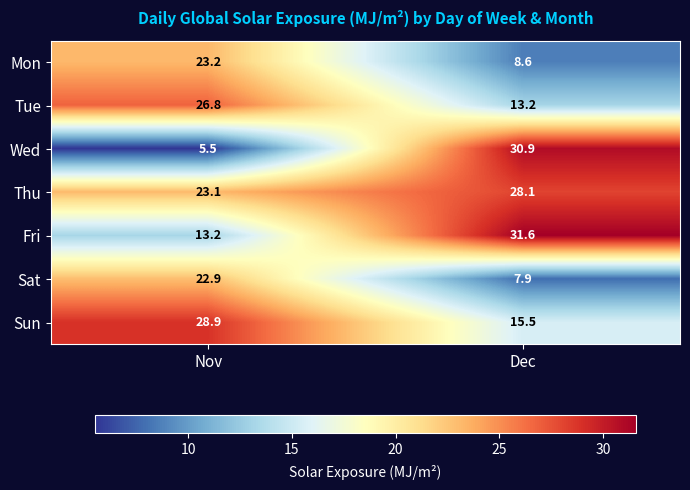

At which category does the chart reach its peak across all series?

Dec